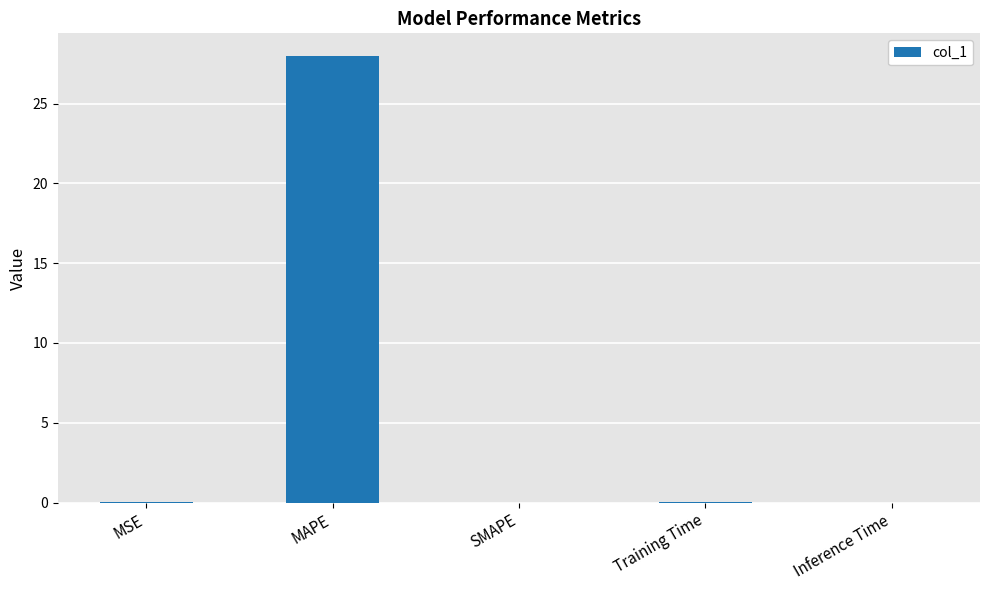

Which category has the highest value across all series?

MAPE